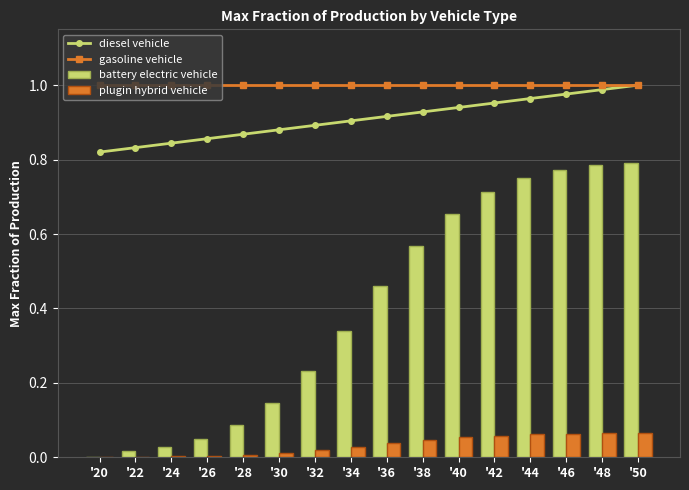

Reading left to right, transcribe all the data shown in this chart.

diesel vehicle: 0.8	0.8	0.8	0.9	0.9	0.9	0.9	0.9	0.9	0.9	0.9	1.0	1.0	1.0	1.0	1.0
gasoline vehicle: 1.0	1.0	1.0	1.0	1.0	1.0	1.0	1.0	1.0	1.0	1.0	1.0	1.0	1.0	1.0	1.0
battery electric vehicle: 0.0	0.0	0.0	0.1	0.1	0.1	0.2	0.3	0.5	0.6	0.7	0.7	0.7	0.8	0.8	0.8
plugin hybrid vehicle: 0.0	0.0	0.0	0.0	0.0	0.0	0.0	0.0	0.0	0.0	0.1	0.1	0.1	0.1	0.1	0.1